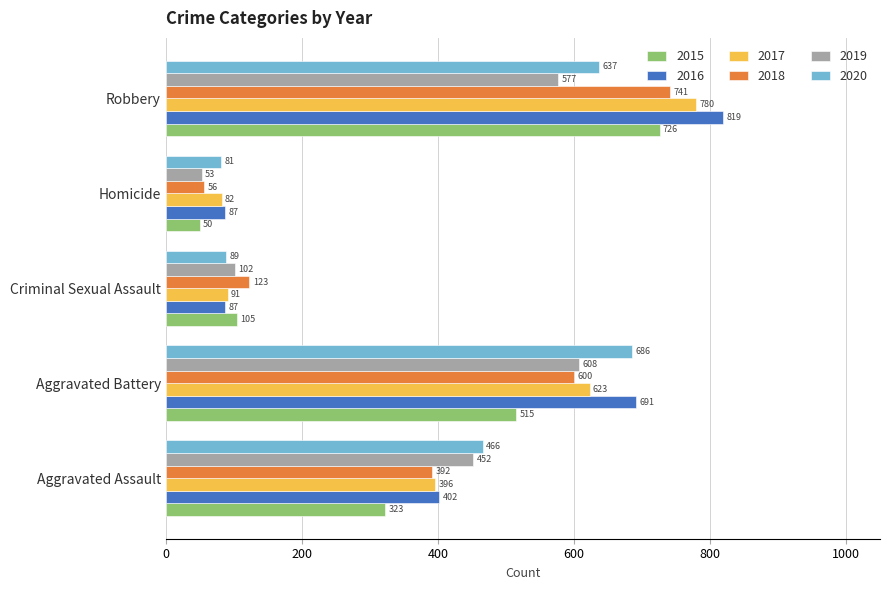

What is the total value across all series at Homicide?

409